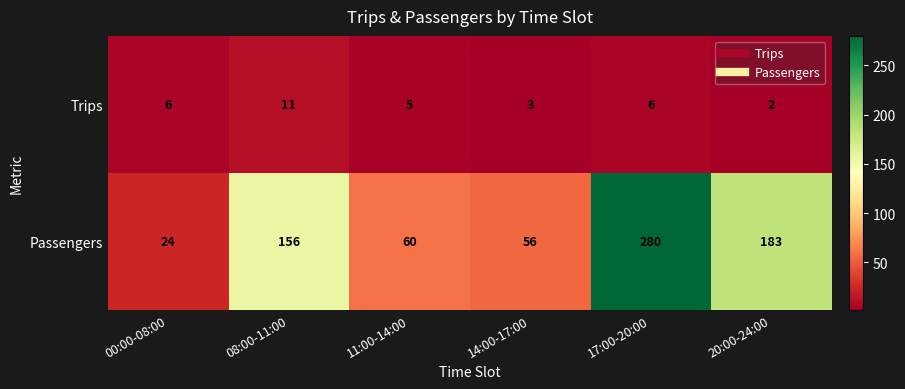

At 17:00-20:00, list the series in order from largest to smallest.

Passengers, Trips